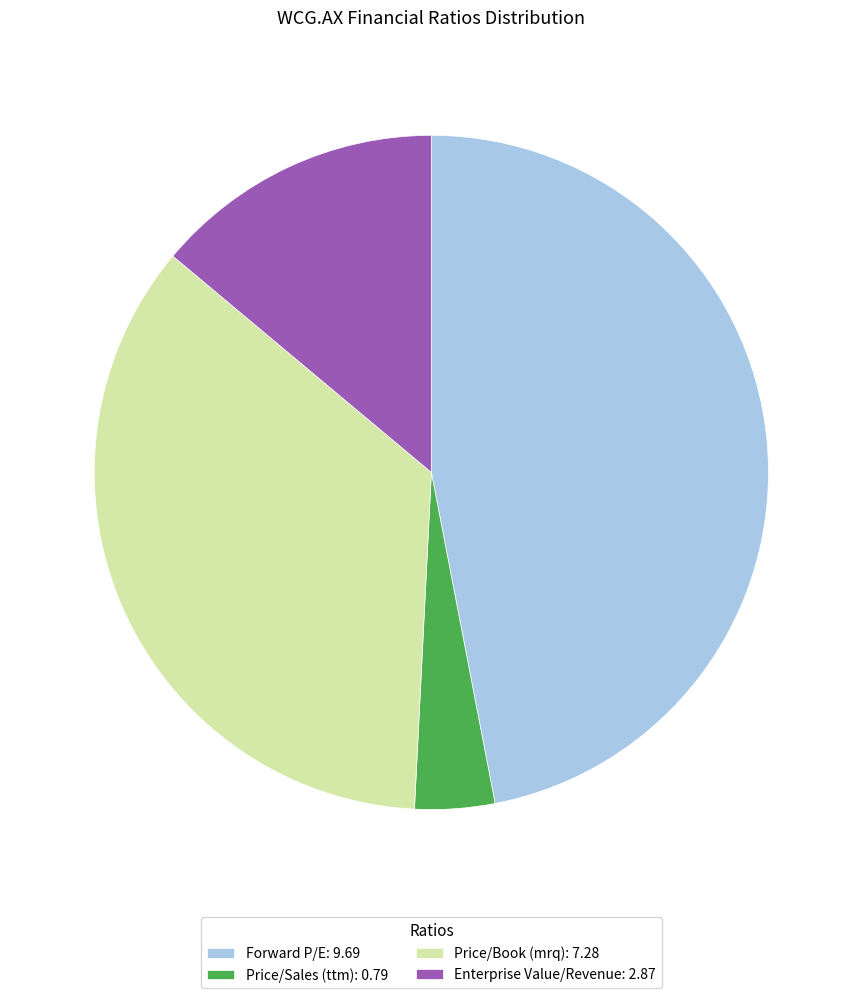

How many segments does this pie chart have?

4